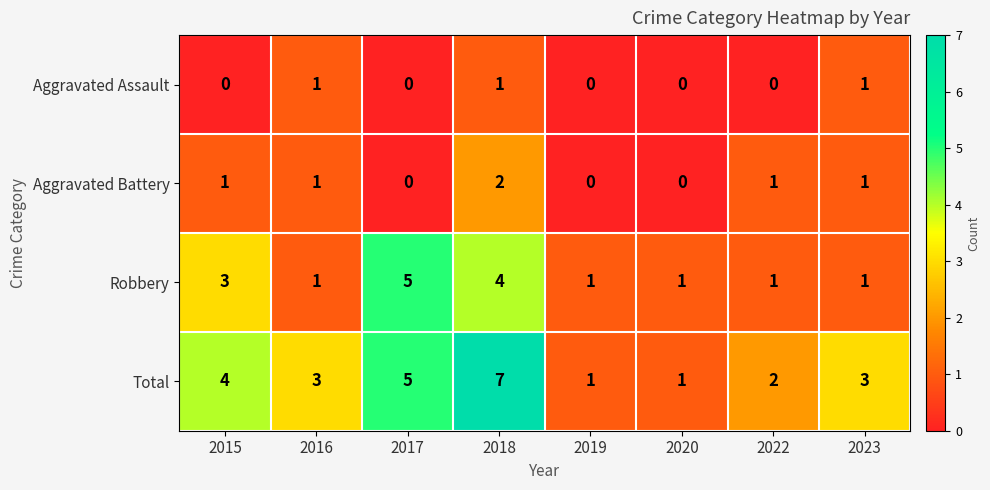

Which series has the largest total across all categories?

Total